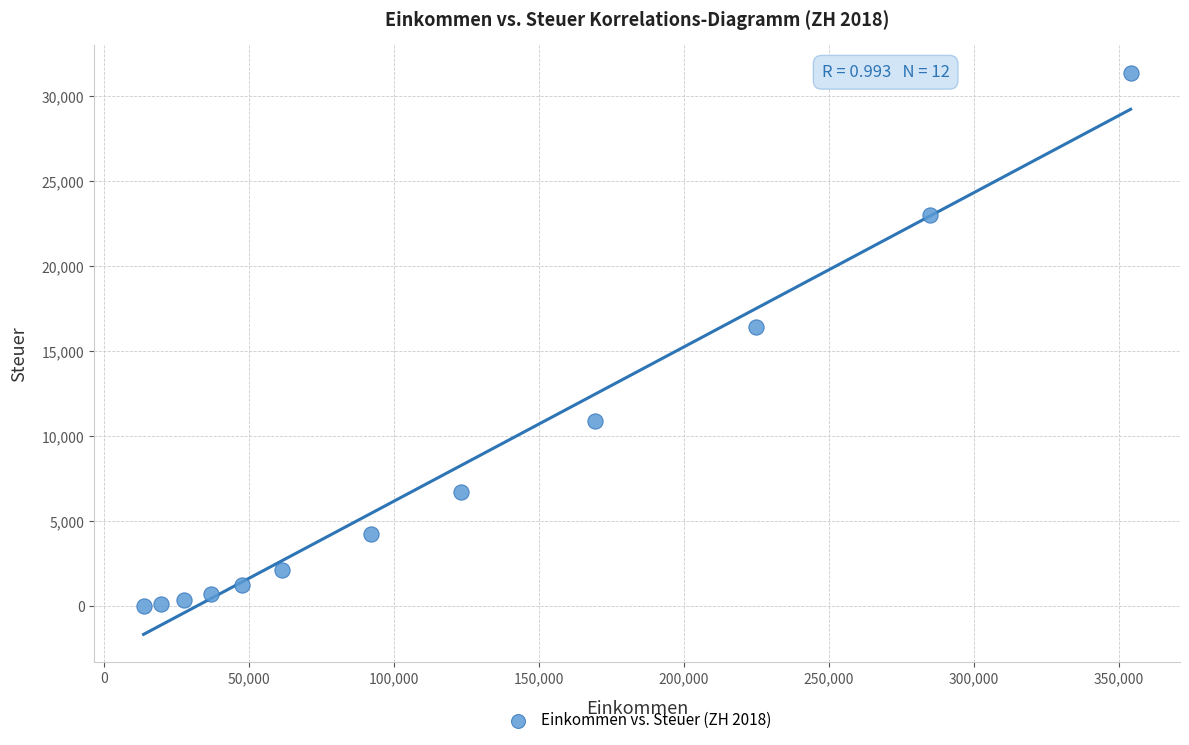

What Y value in the scatter plot is closest to 15680?

16434